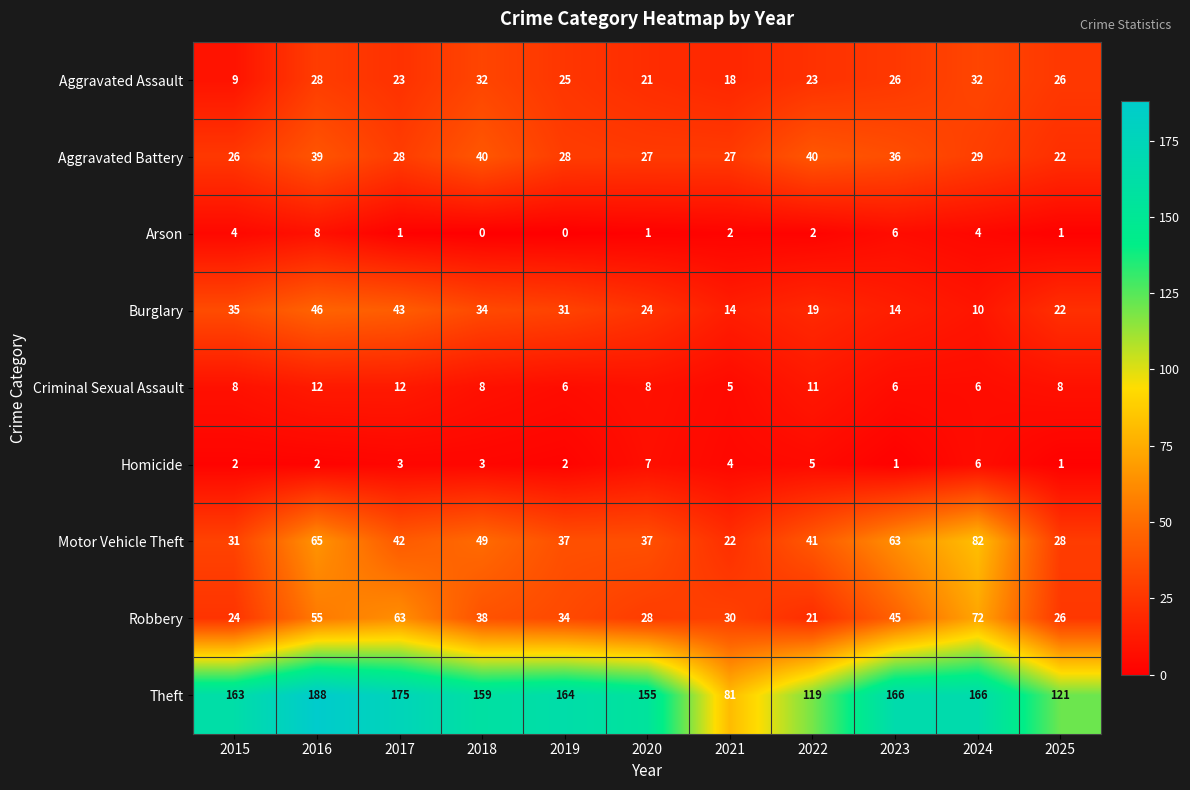

What is the difference between the second highest and minimum values in the Aggravated Battery series?

18